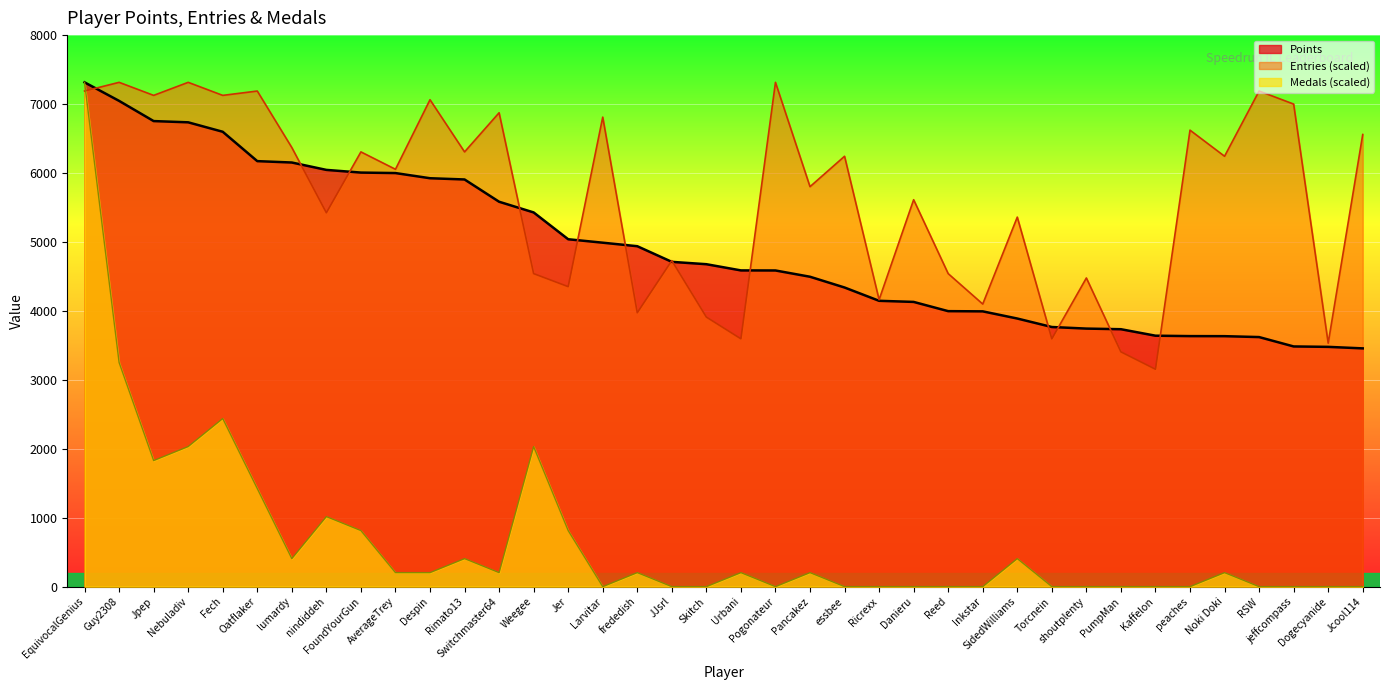

How many values in the Entries series are below 6242?

19